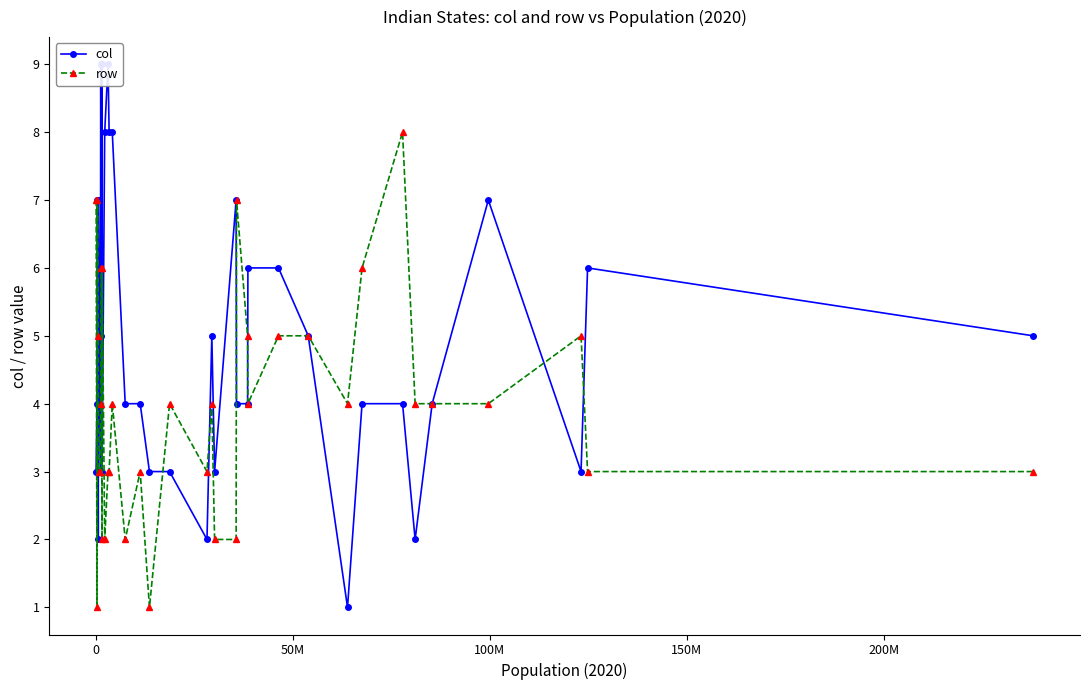

True or false: row has more than 1 points higher than both neighbors.

True